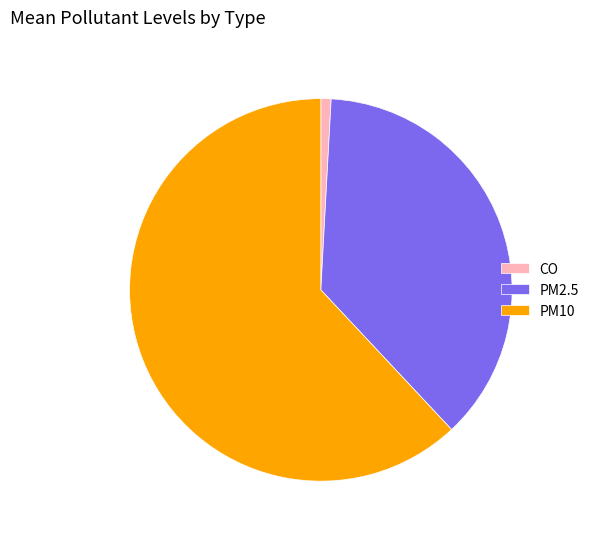

What is the largest slice in the pie chart?

PM10